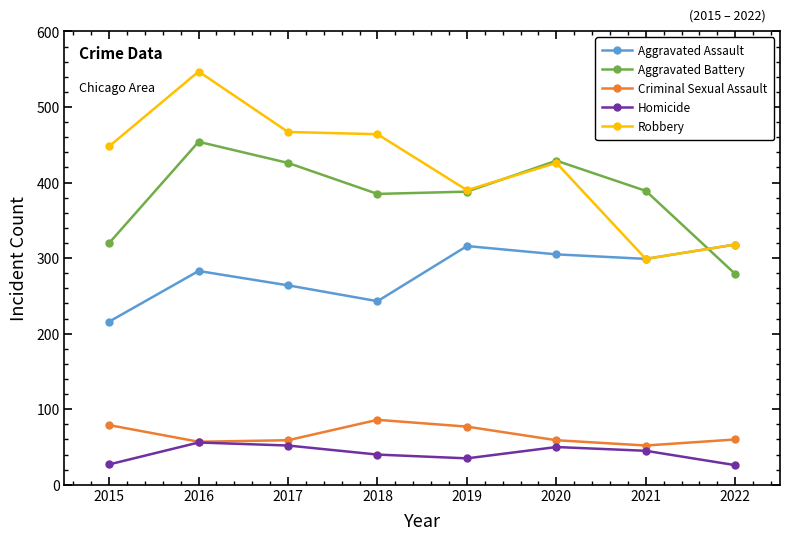

What are all the series names shown in the legend?

Aggravated Assault, Aggravated Battery, Criminal Sexual Assault, Homicide, Robbery